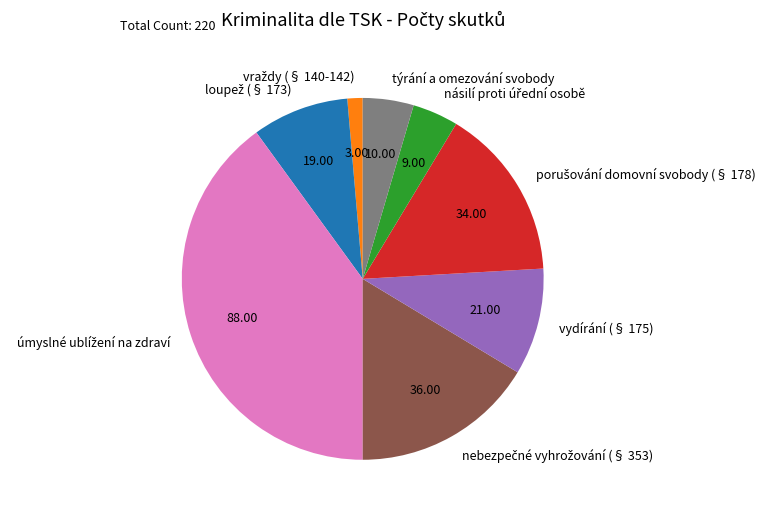

Is it true that vydírání (§ 175) is 10% of the pie?

True